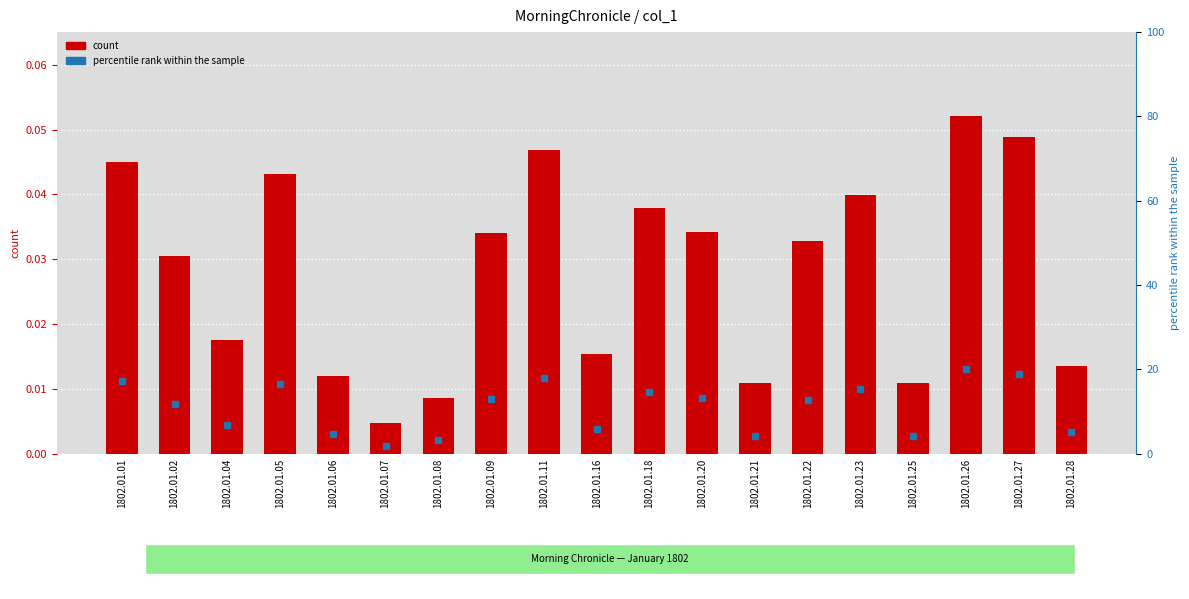

What is the sum of the values at 1802.01.22 and 1802.01.27?

0.1